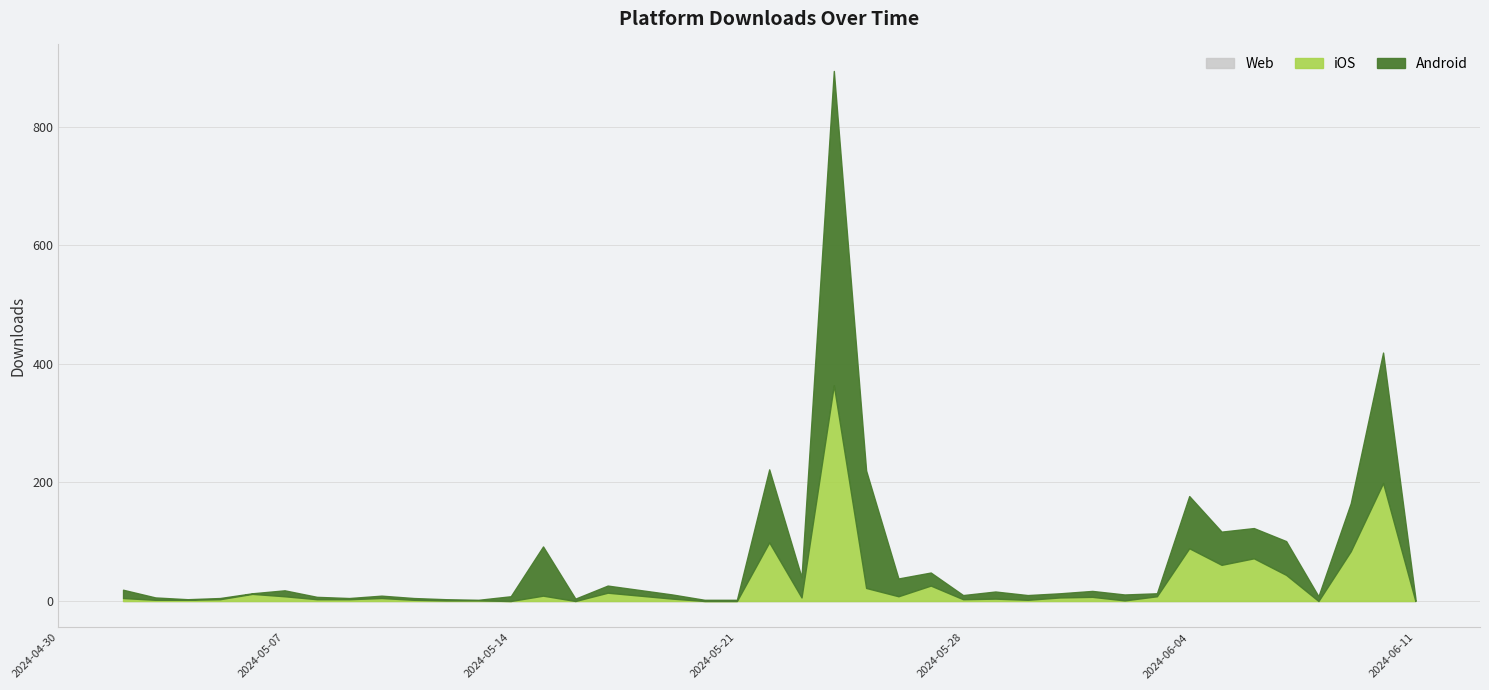

How many lines are shown in the chart?

3